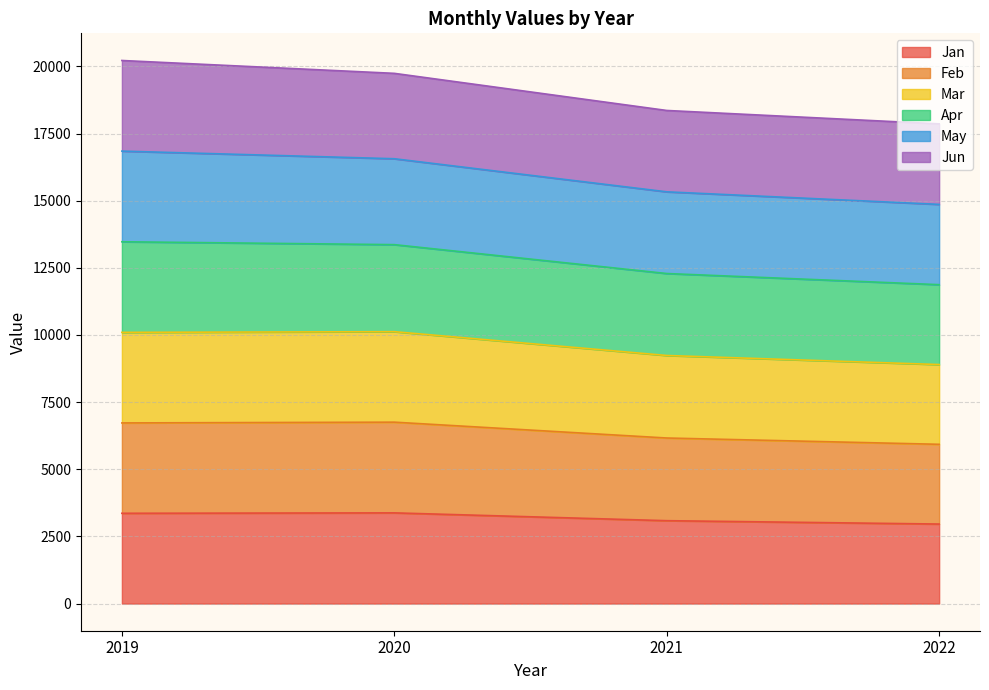

Is it true that Jan equals 1746.3 at 2021?

False